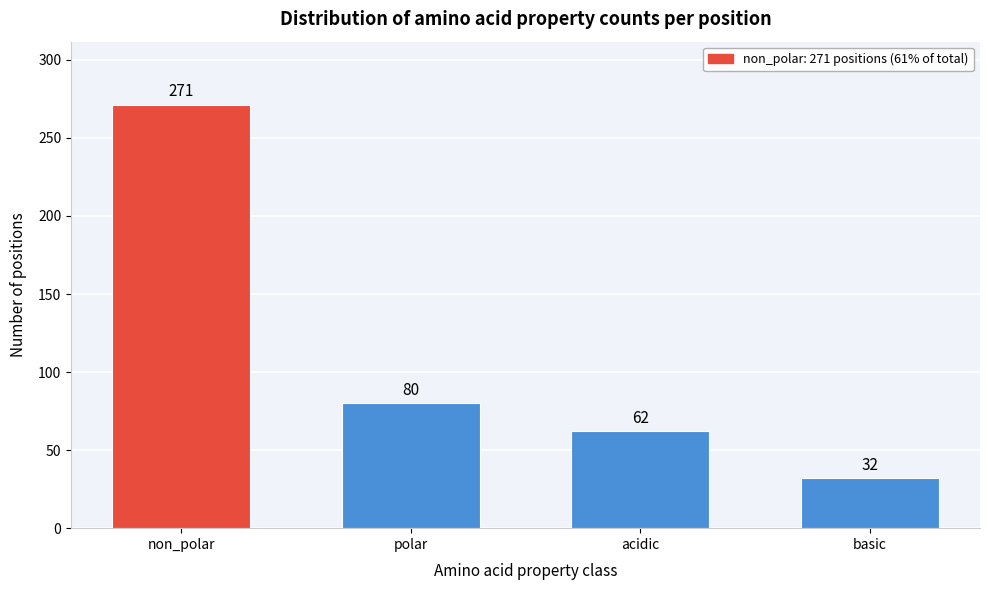

Reading left to right, what are all the values shown in this chart?

non_polar=271	polar=80	acidic=62	basic=32